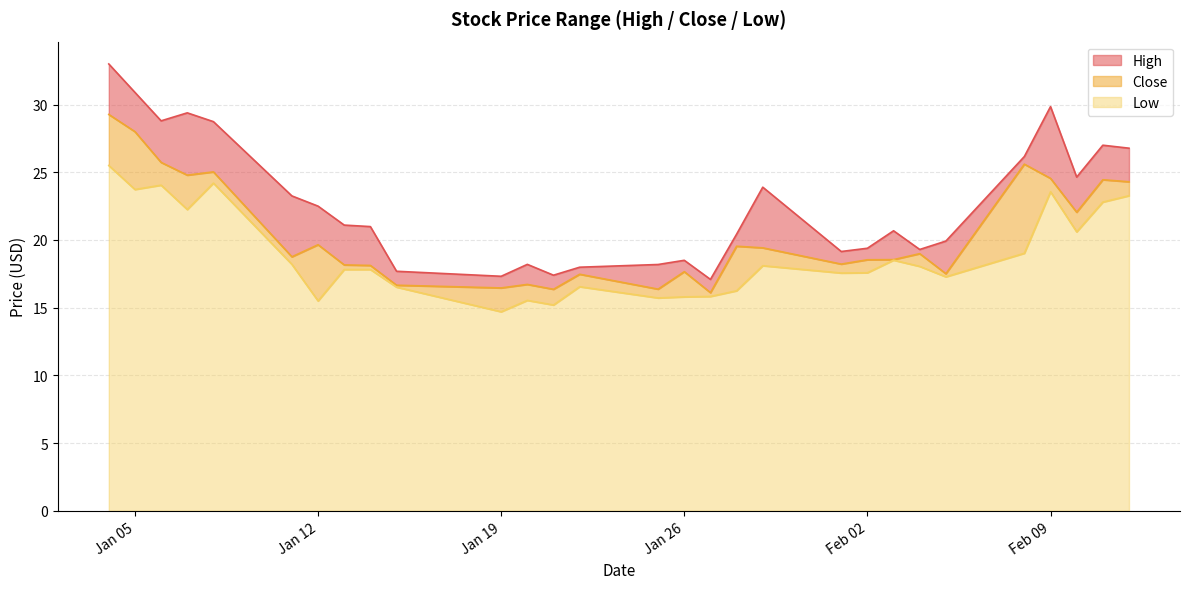

What is the difference between the highest and lowest values at 2021-01-25?

2.5